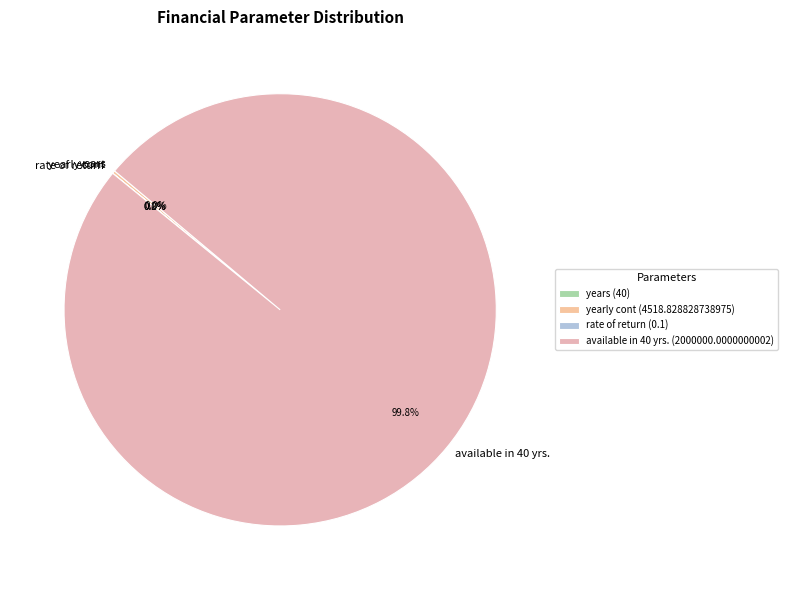

Is there a majority slice in this chart?

Yes